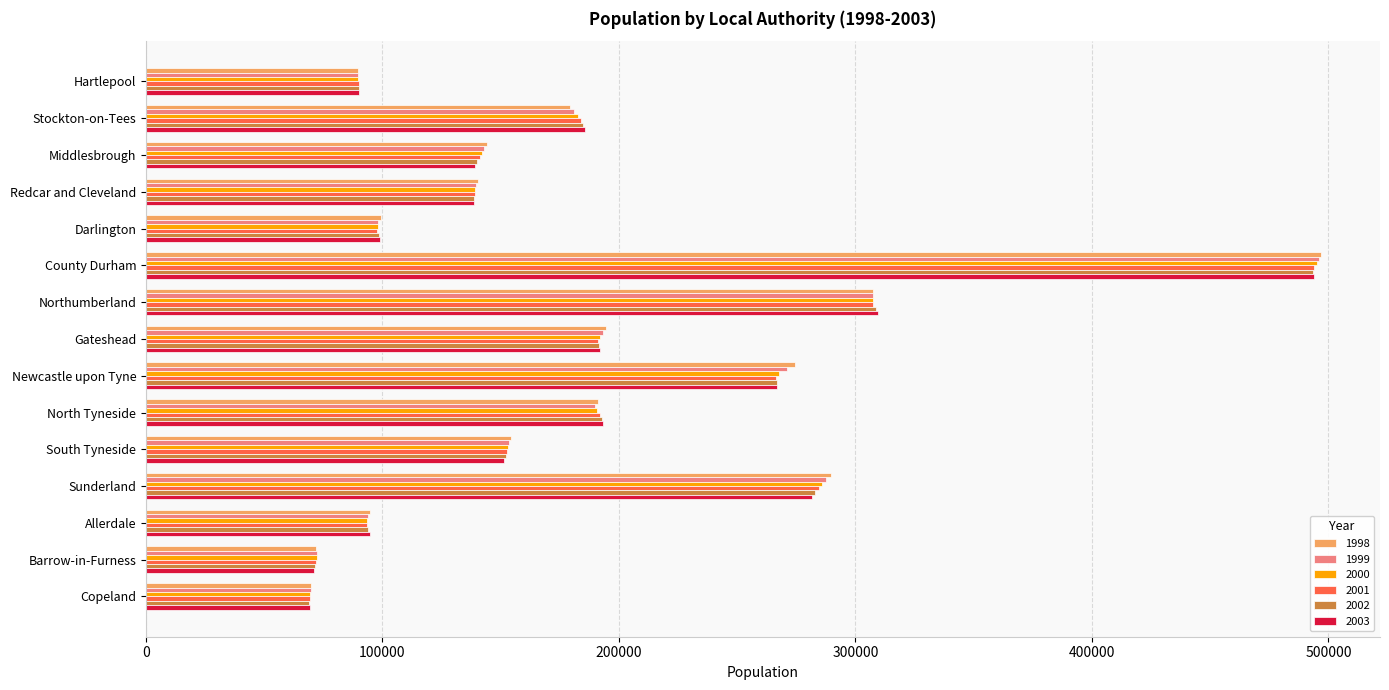

At which category is the sum across all series the highest?

County Durham